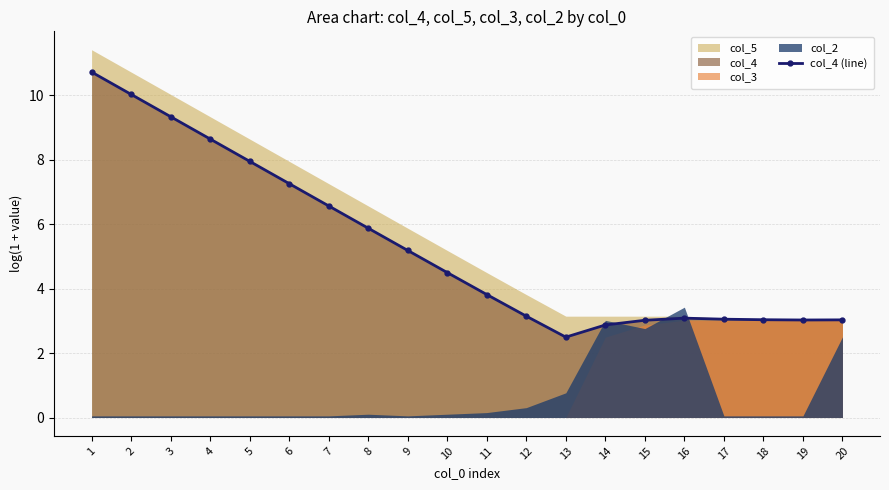

Read the value at 12.

3.1